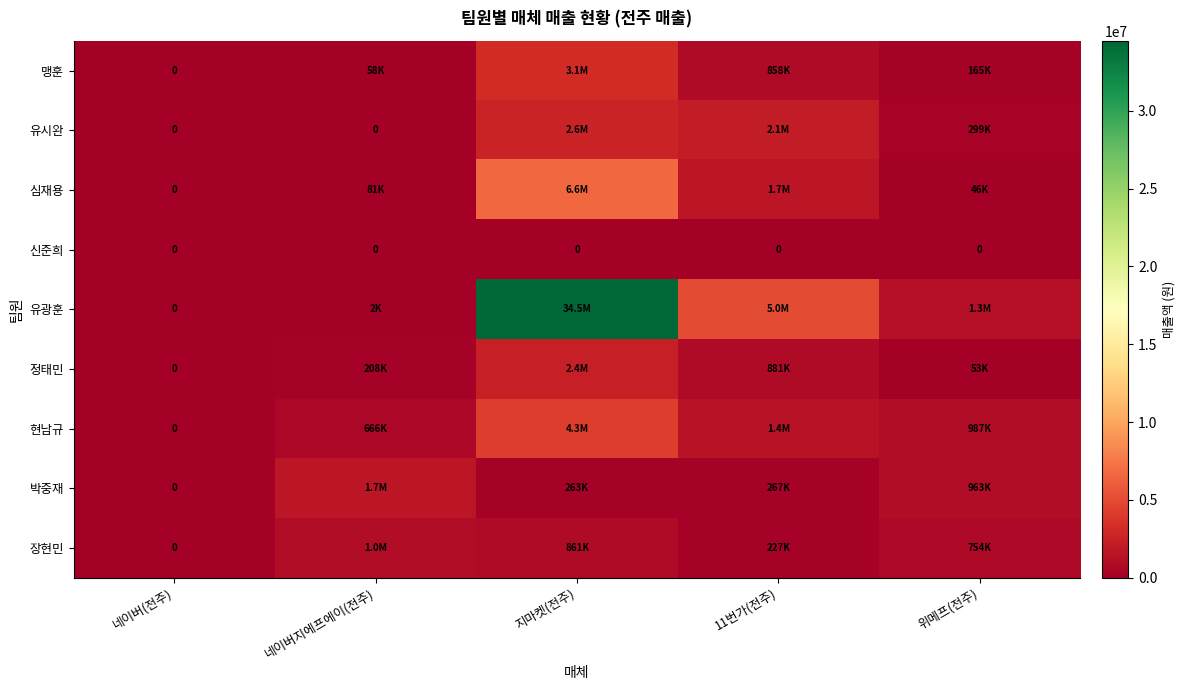

The 신준희 series shows 0 at 위메프(전주). True or false?

True